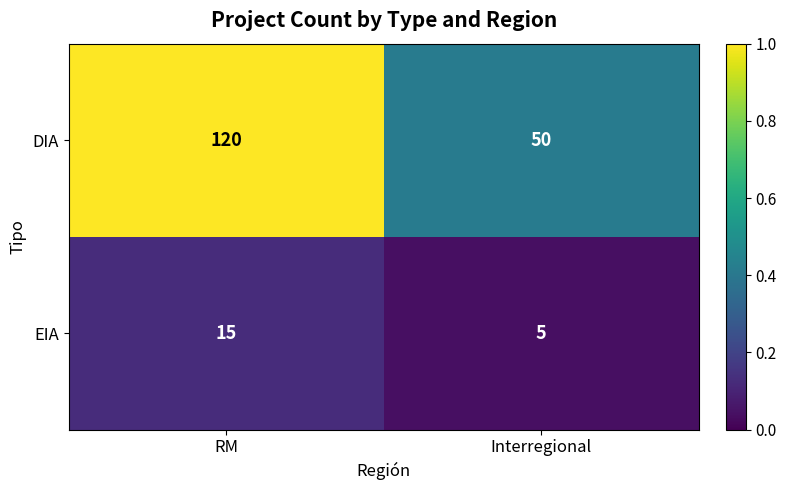

What is the difference between the maximum and minimum values in the DIA series?

70